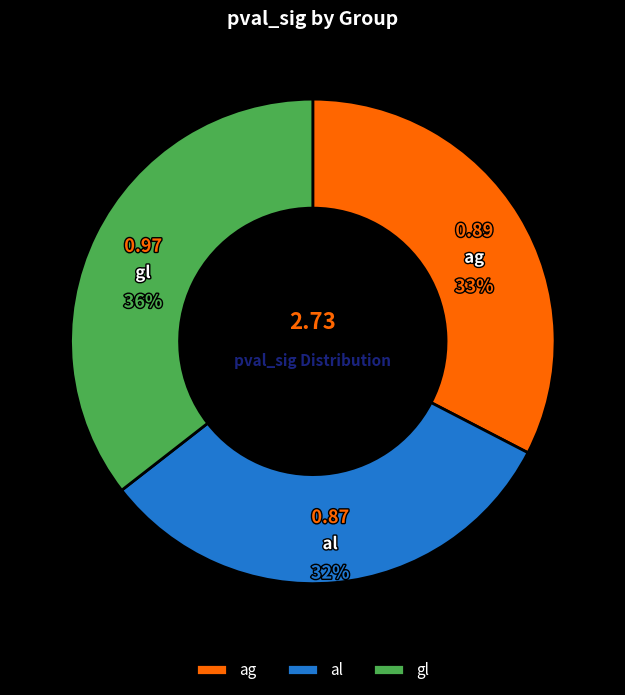

How many slices are in this pie chart?

3